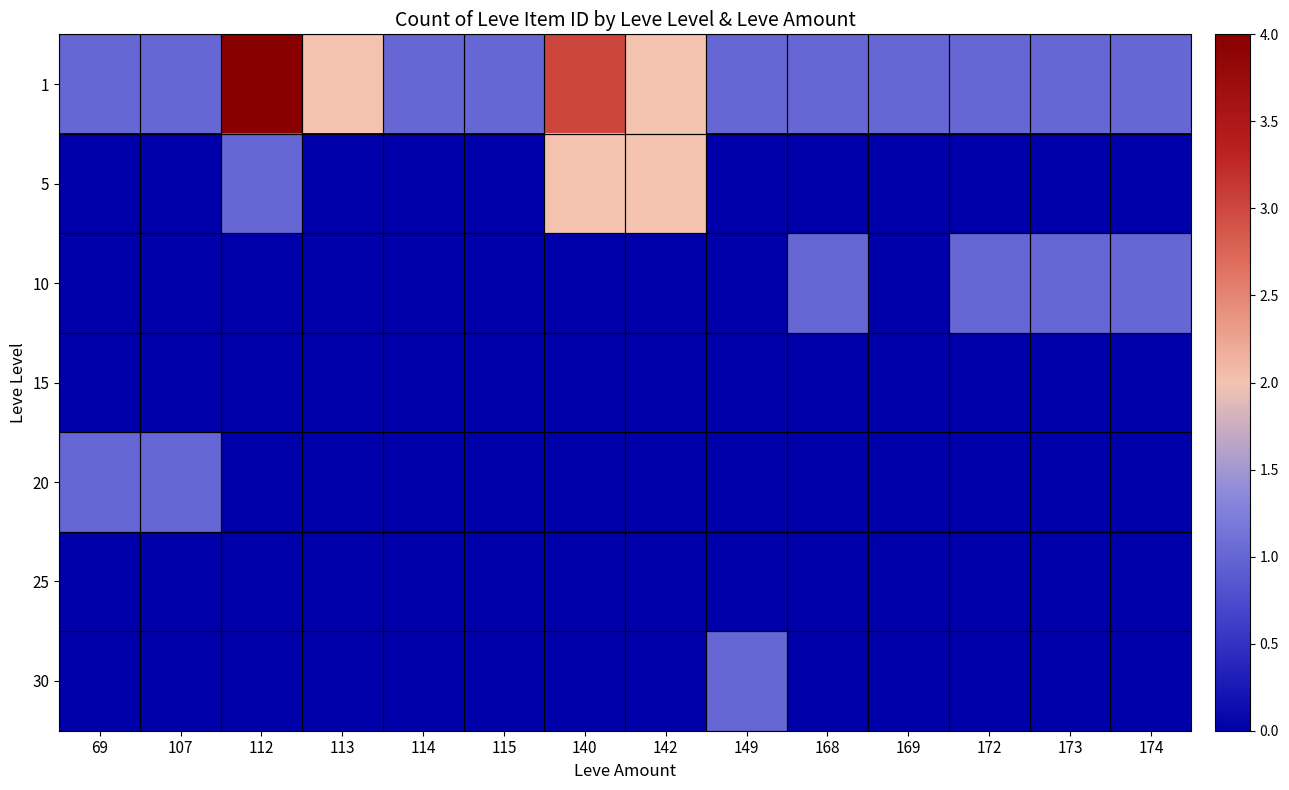

Reading left to right, what are all the values shown in this chart?

1: 69=1	107=1	112=4	113=2	114=1	115=1	140=3	142=2	149=1	168=1	169=1	172=1	173=1	174=1
5: 69=0	107=0	112=1	113=0	114=0	115=0	140=2	142=2	149=0	168=0	169=0	172=0	173=0	174=0
10: 69=0	107=0	112=0	113=0	114=0	115=0	140=0	142=0	149=0	168=1	169=0	172=1	173=1	174=1
15: 69=0	107=0	112=0	113=0	114=0	115=0	140=0	142=0	149=0	168=0	169=0	172=0	173=0	174=0
20: 69=1	107=1	112=0	113=0	114=0	115=0	140=0	142=0	149=0	168=0	169=0	172=0	173=0	174=0
25: 69=0	107=0	112=0	113=0	114=0	115=0	140=0	142=0	149=0	168=0	169=0	172=0	173=0	174=0
30: 69=0	107=0	112=0	113=0	114=0	115=0	140=0	142=0	149=1	168=0	169=0	172=0	173=0	174=0